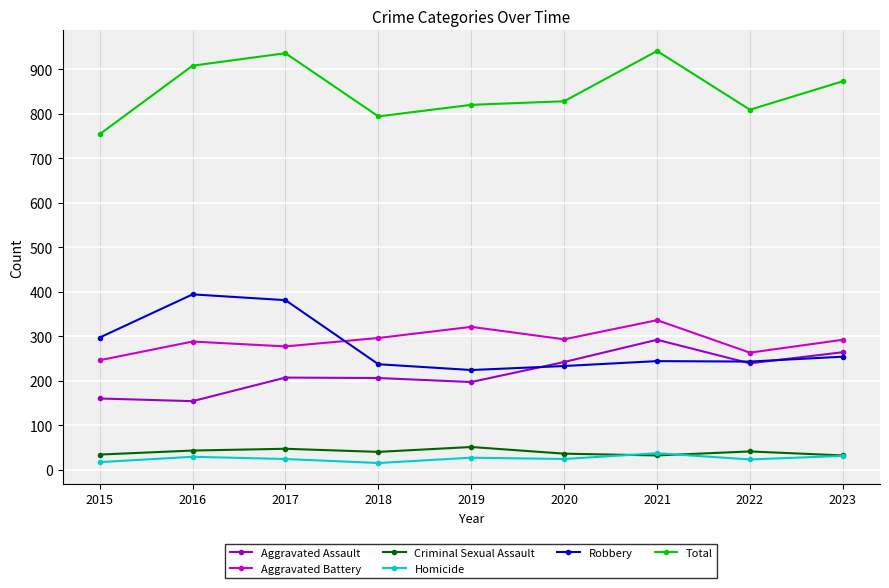

What is the spread (max minus min) of values at 2016?

879